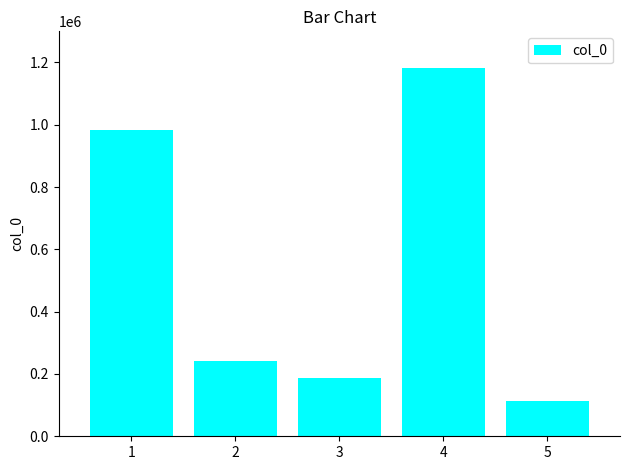

Reading right to left, extract all data points from this chart.

112668	1181723	188548	241373	984445